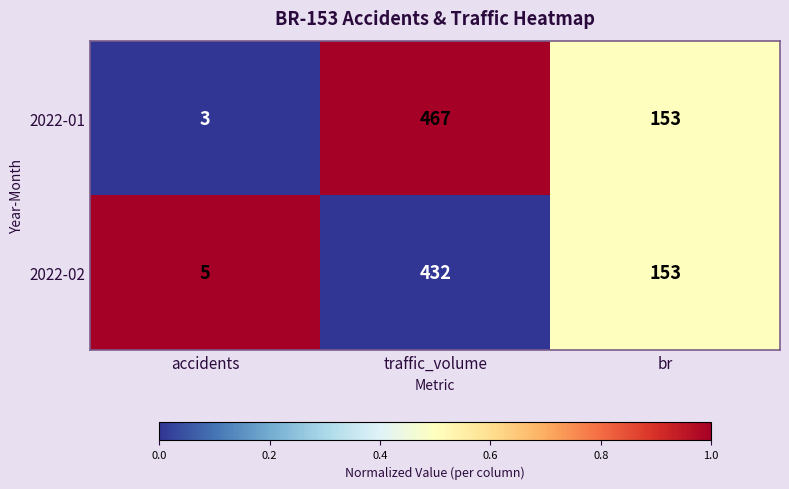

Which series has the largest range (max minus min)?

2022-01